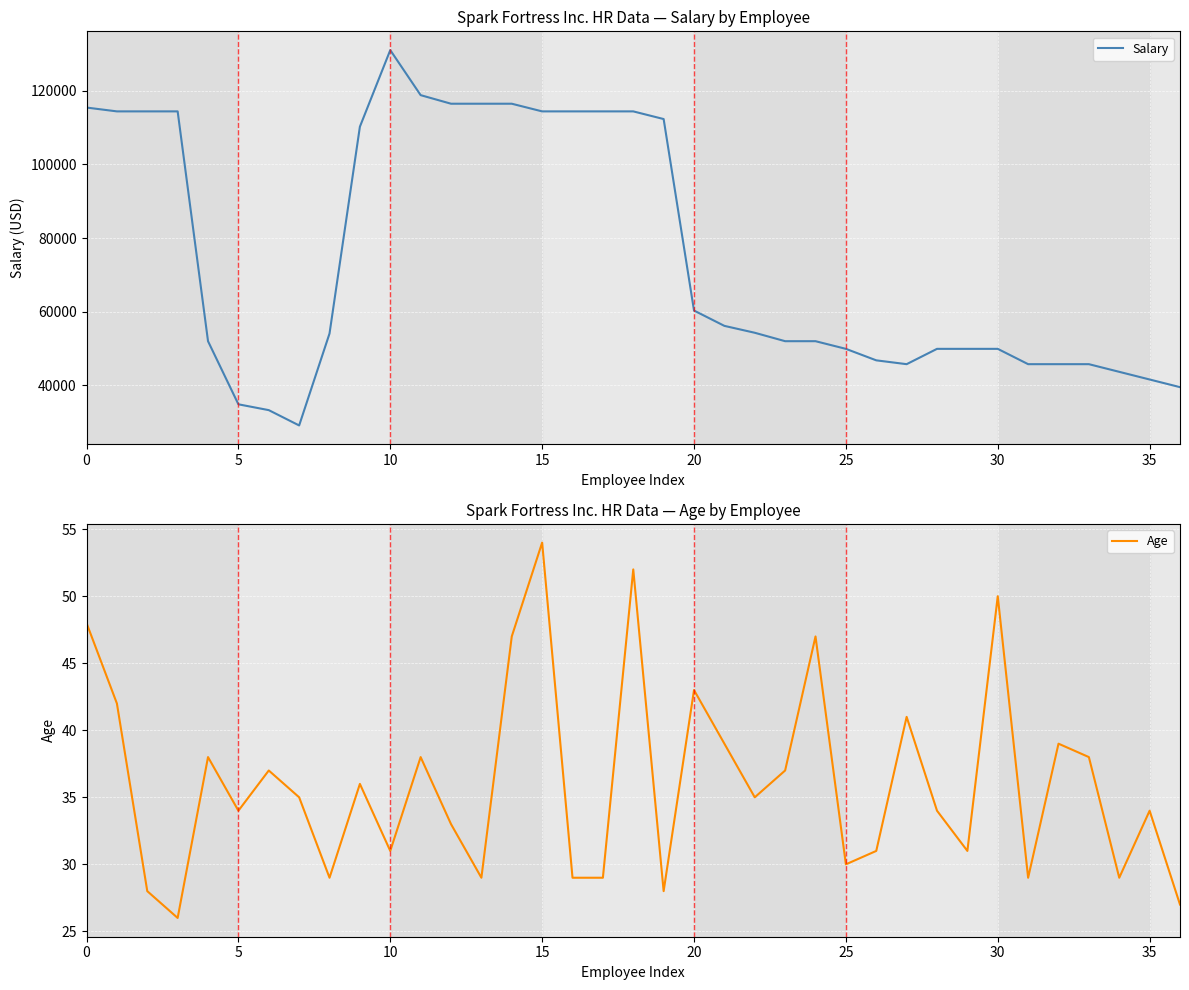

Which category has the highest value in the Age series?

15